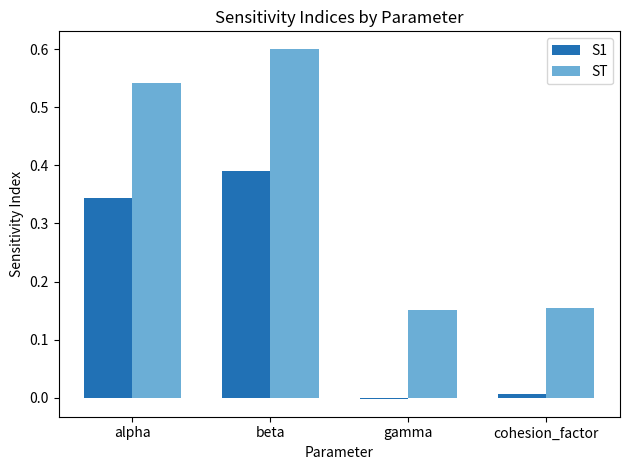

Is the value of ST at gamma greater than the value of S1 at alpha?

No